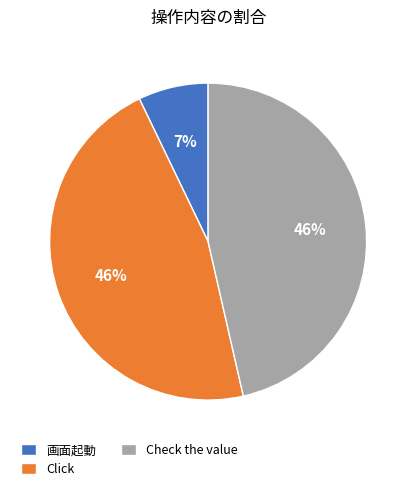

Do 画面起動 and Check the value together represent more than half of the pie?

Yes